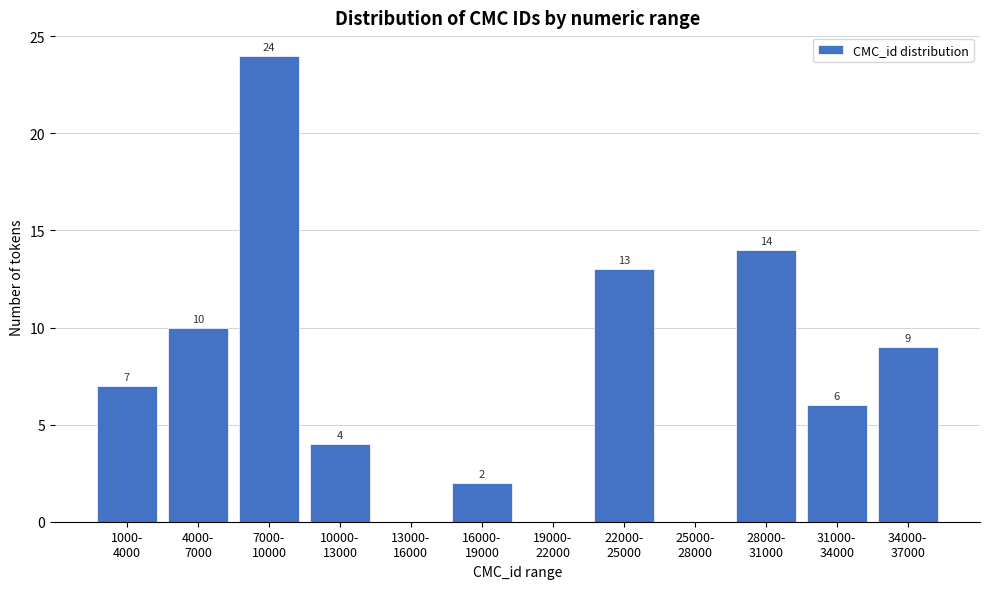

What is the greatest value displayed?

24